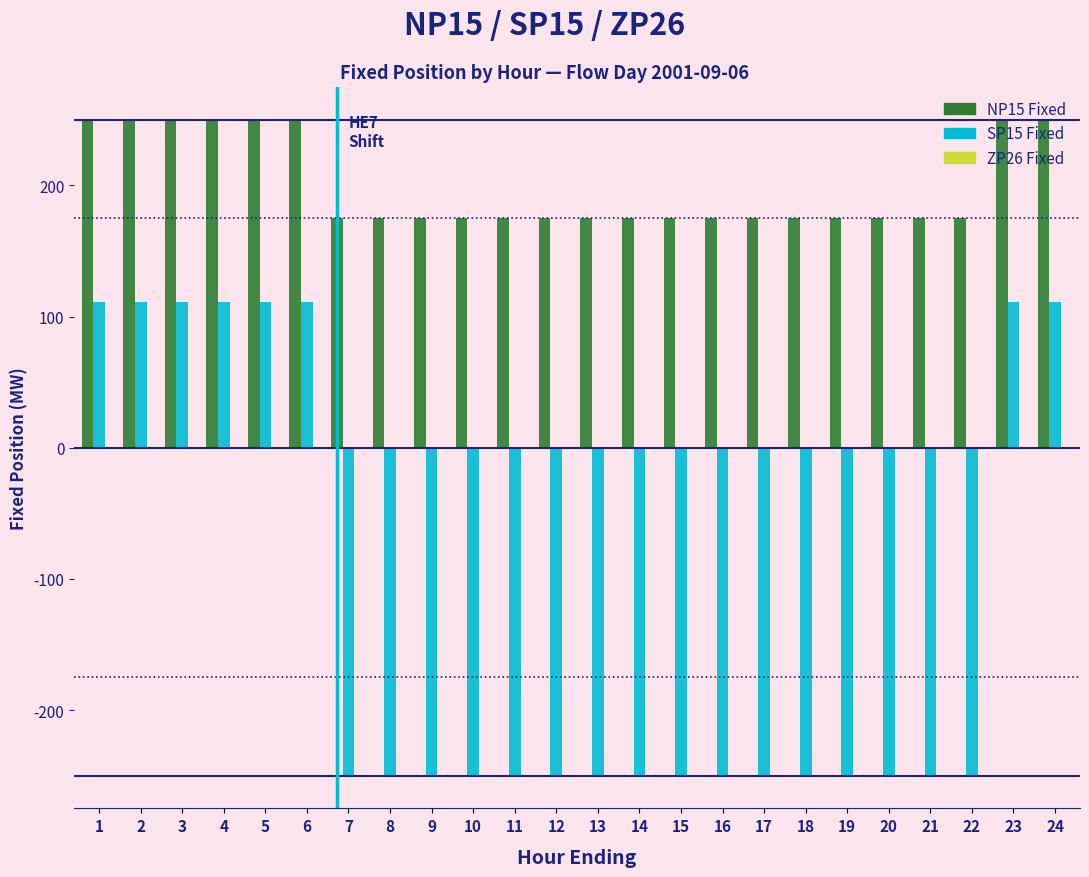

What is the total value across all series at 24?

361